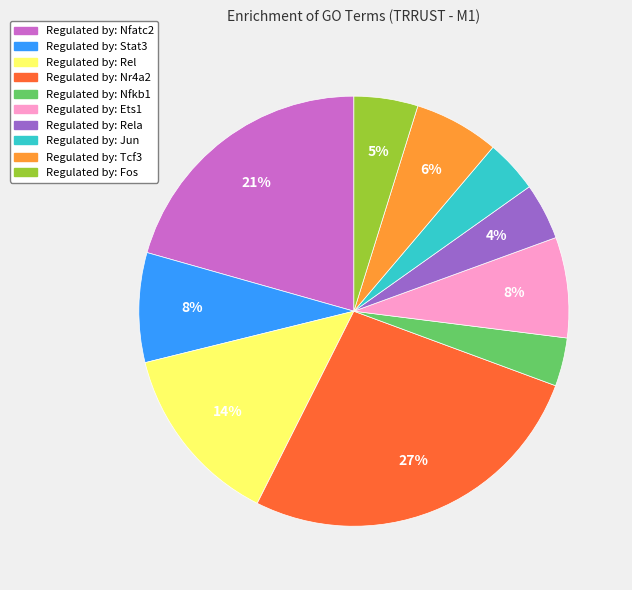

To the nearest percent, what portion does Regulated by: Nfkb1 represent?

4%